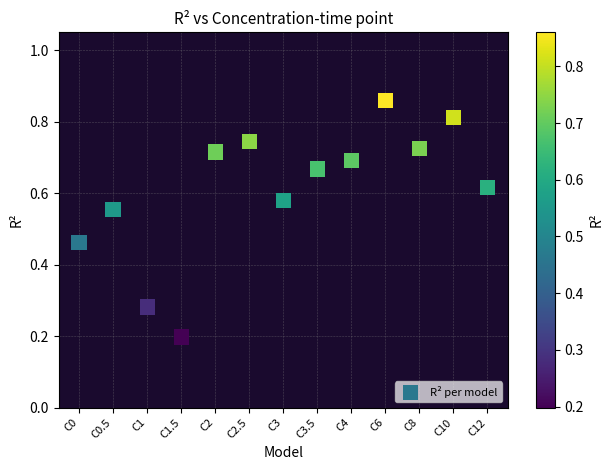

What is the range of X values (max minus min)?

12.0